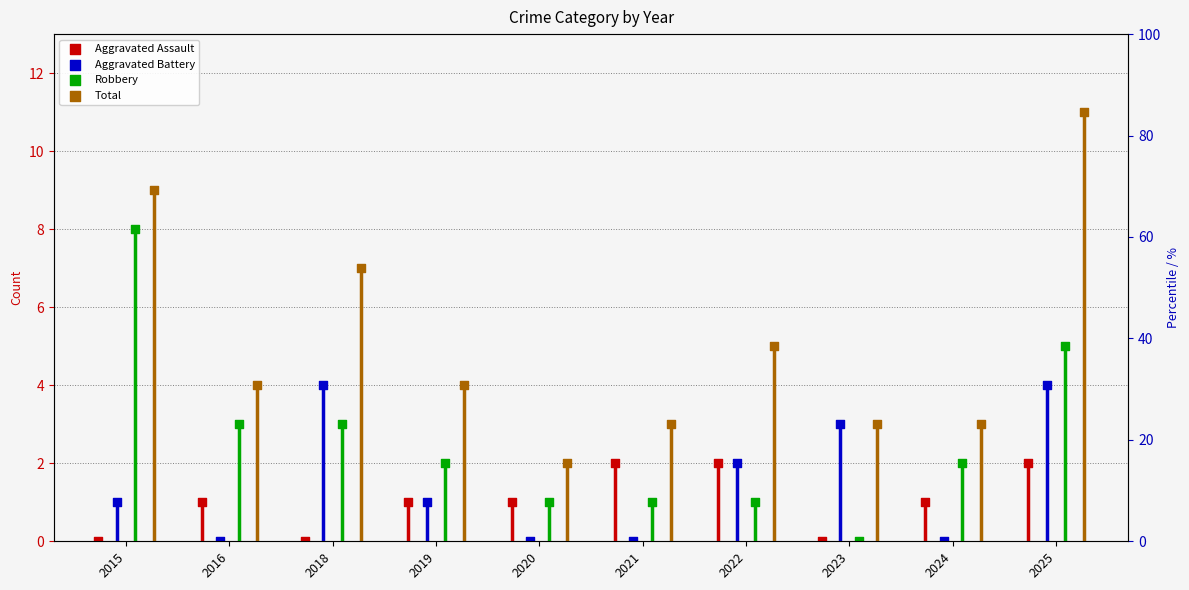

What is the total value across all series at 2023?

6